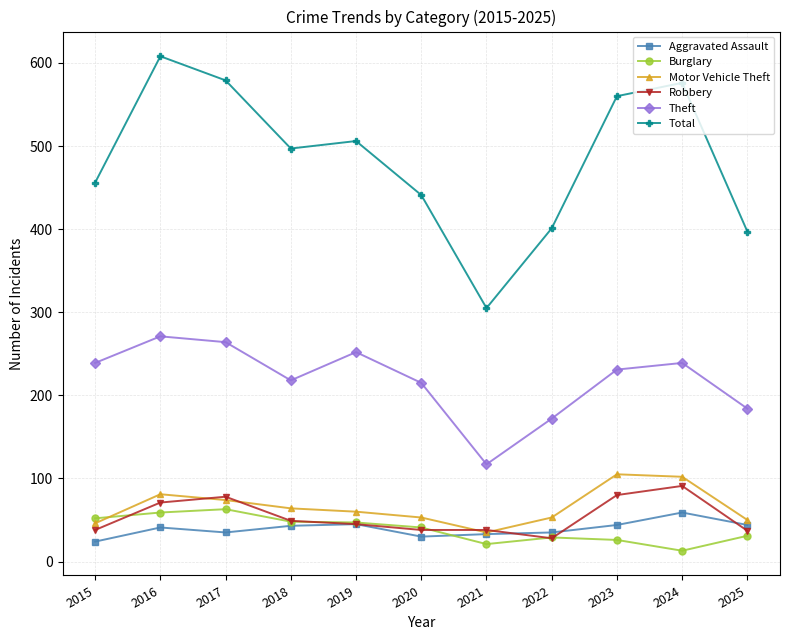

At how many categories does at least one series exceed 115?

11